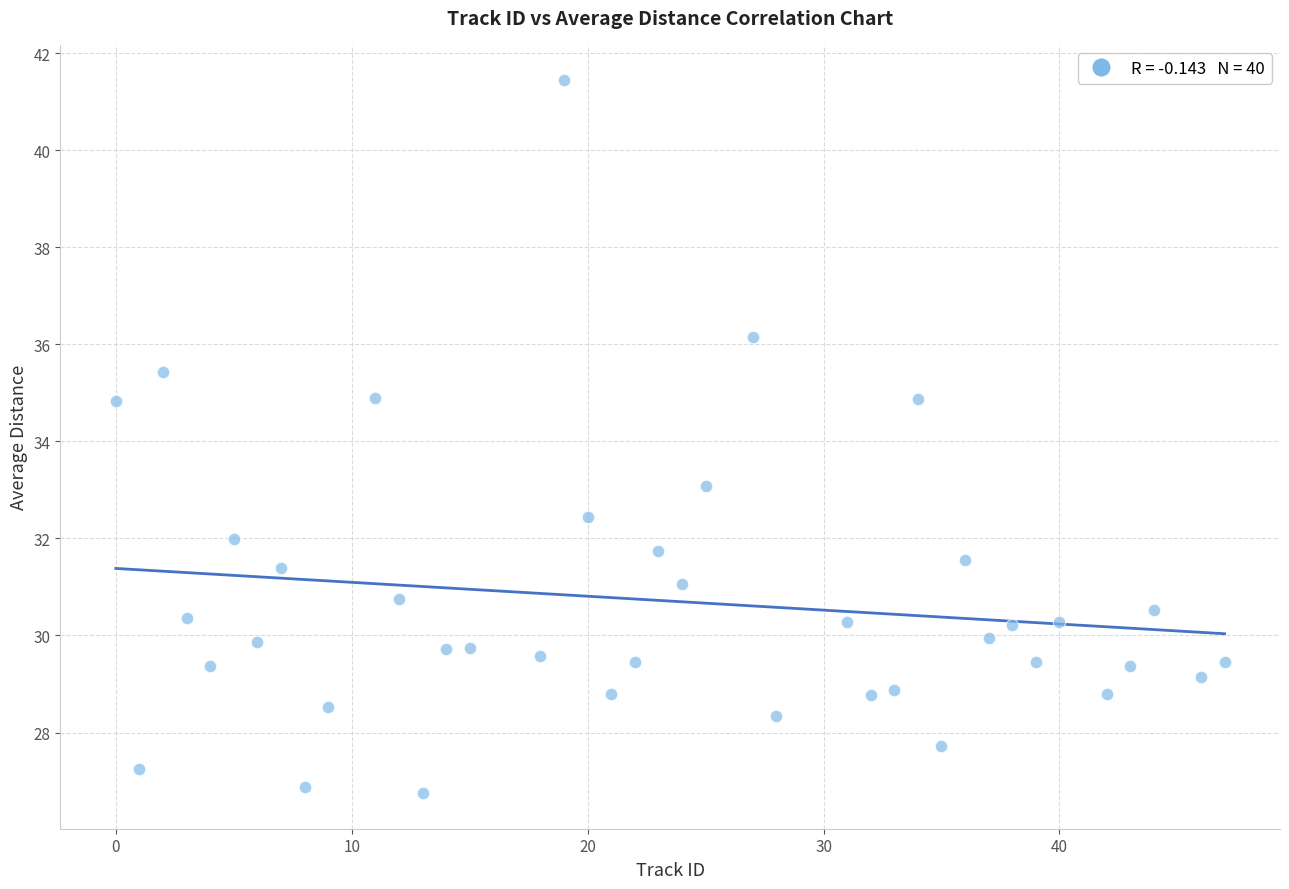

What is the range of X values (max minus min)?

47.0